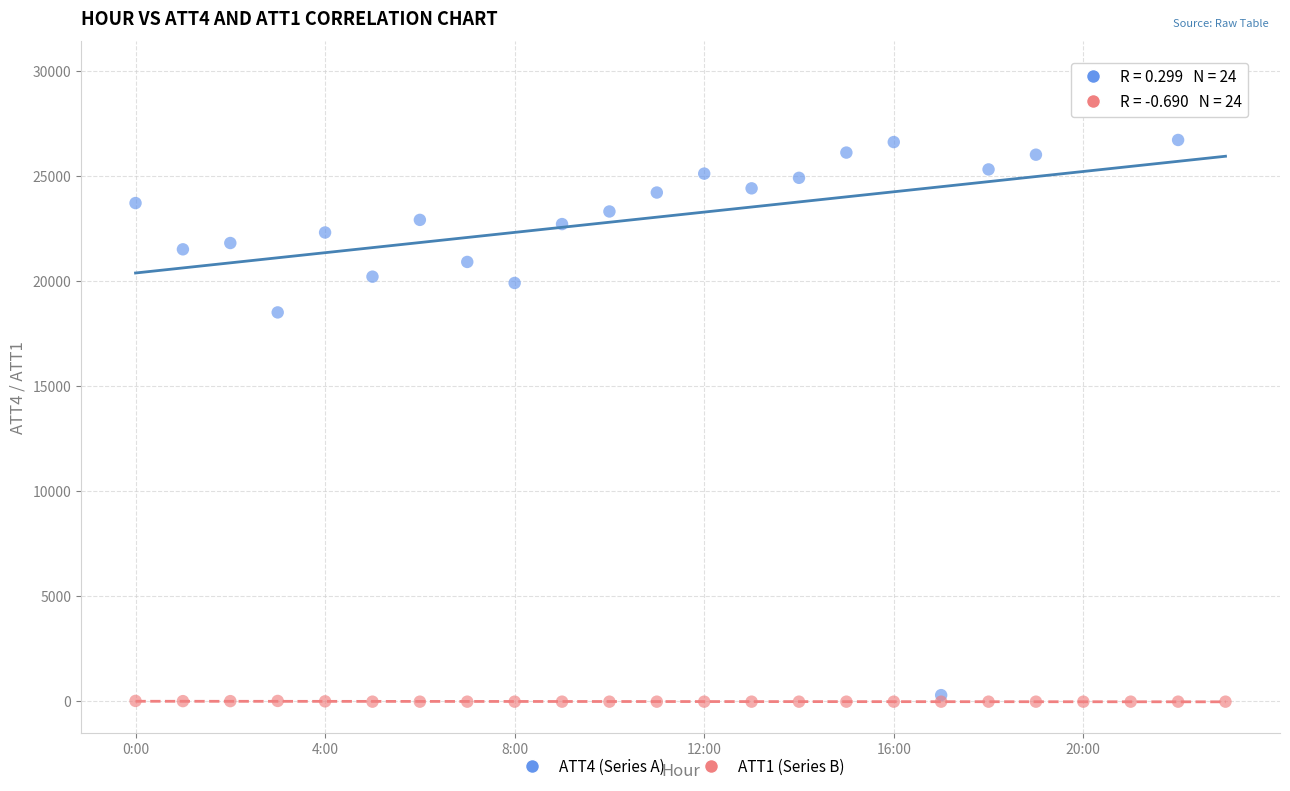

What are all the series names shown in the legend?

ATT4 (Series A), ATT1 (Series B)